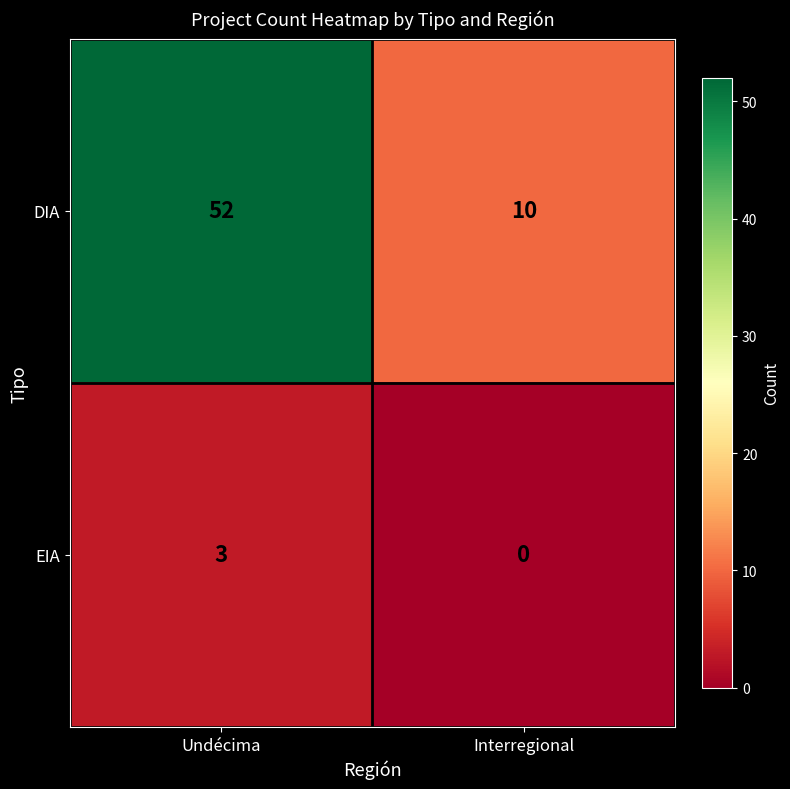

What is the approximate value of EIA at Undécima?

3